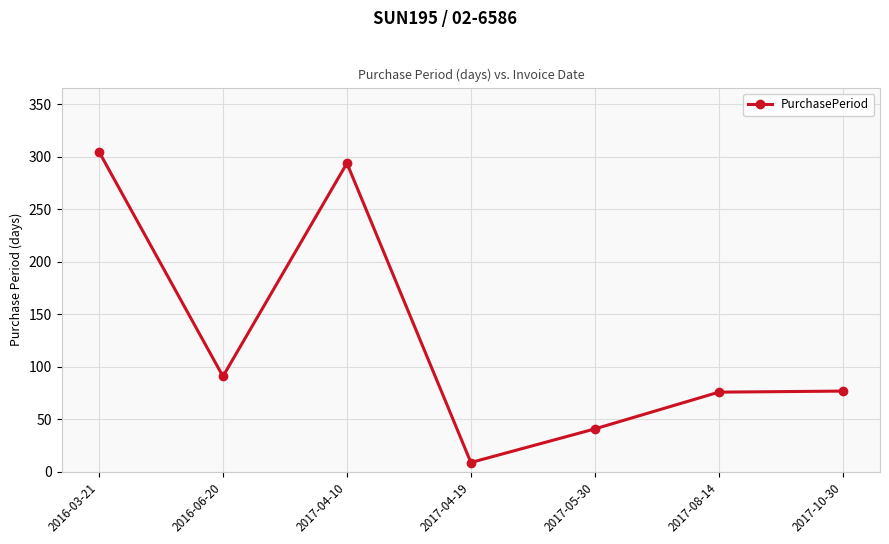

What is the ratio of the value at 2017-10-30 to the value at 2016-06-20?

0.8